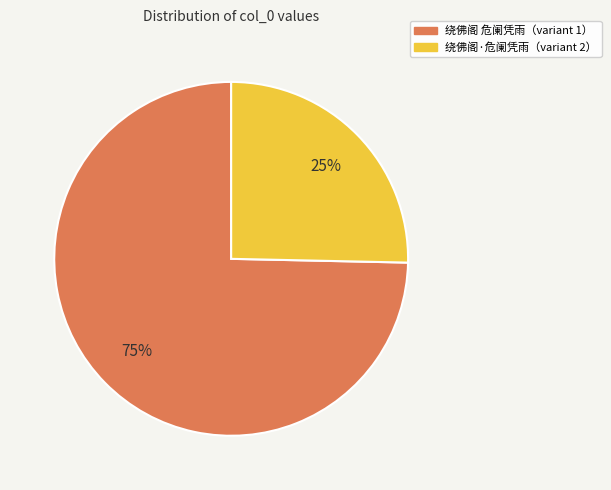

To the nearest percent, what is the combined percentage of 绕佛阁·危阑凭雨（variant 2） and 绕佛阁 危阑凭雨（variant 1）?

100%